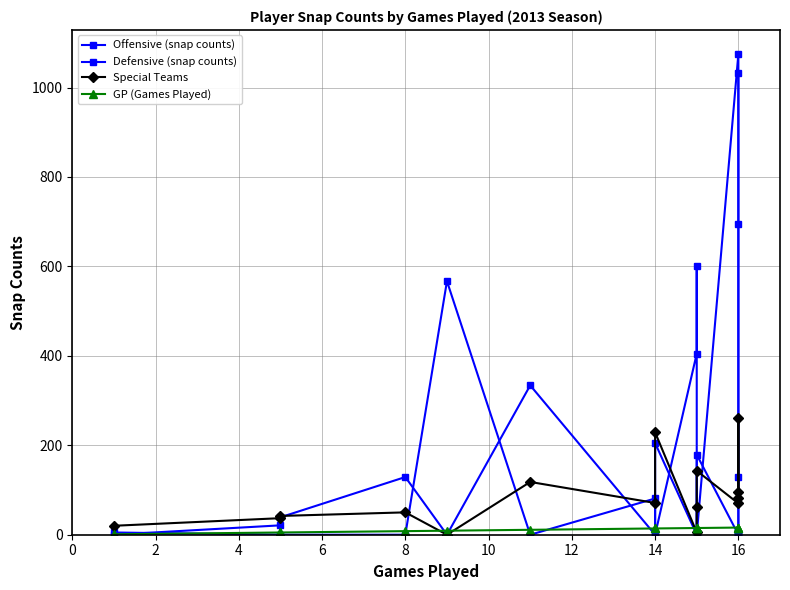

Reading left to right, what are all the values shown in this chart?

Offensive (snap counts): 0	21	0	0	567	0	81	0	405	601	0	1075	694	0	0
Defensive (snap counts): 5	0	39	129	0	334	0	205	0	0	179	0	0	129	1033
Special Teams: 20	37	42	50	0	118	71	229	5	62	143	70	96	260	82
GP (Games Played): 1	5	5	8	9	11	14	14	15	15	15	16	16	16	16